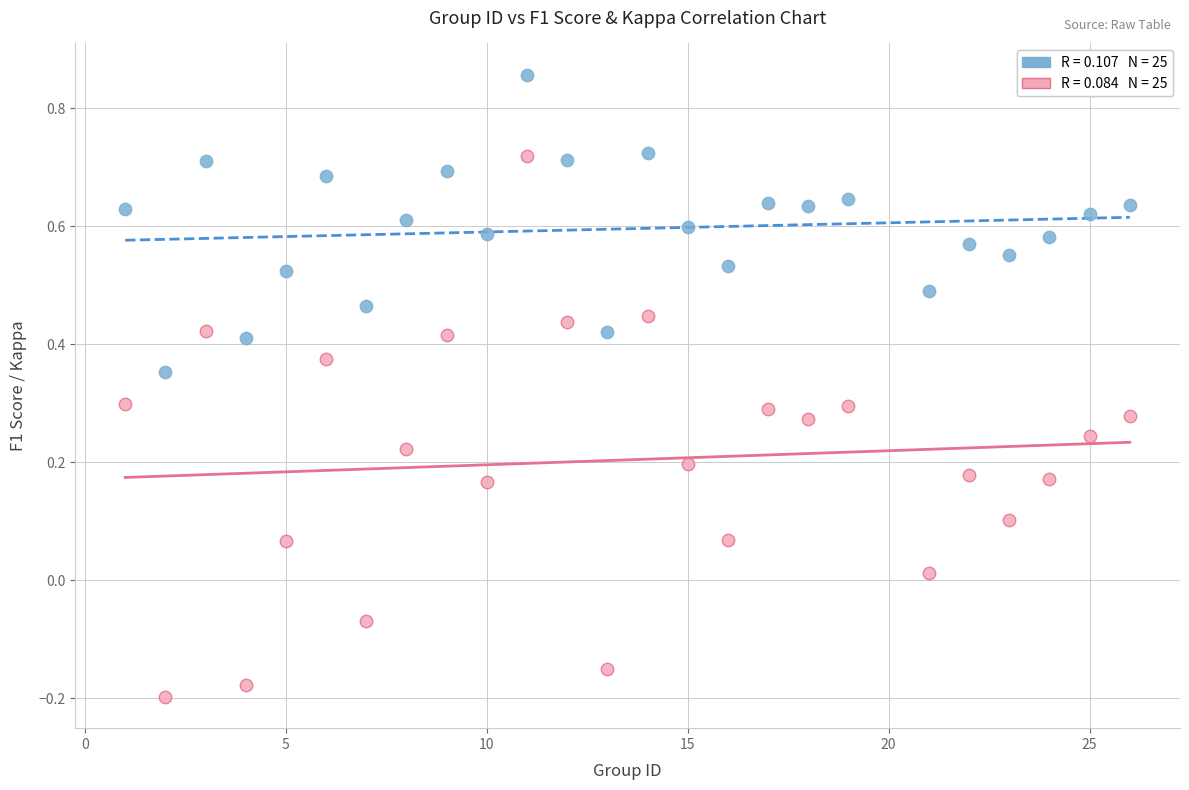

Across all data points, what is the range of X values (max minus min)?

25.0